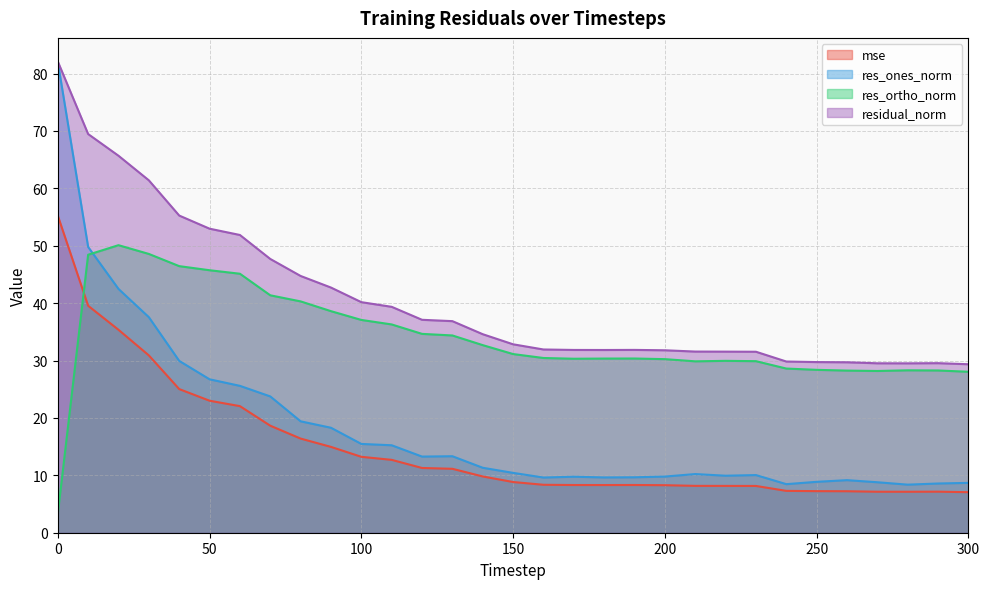

List the series in order of their peak value, lowest first.

res_ortho_norm, mse, res_ones_norm, residual_norm